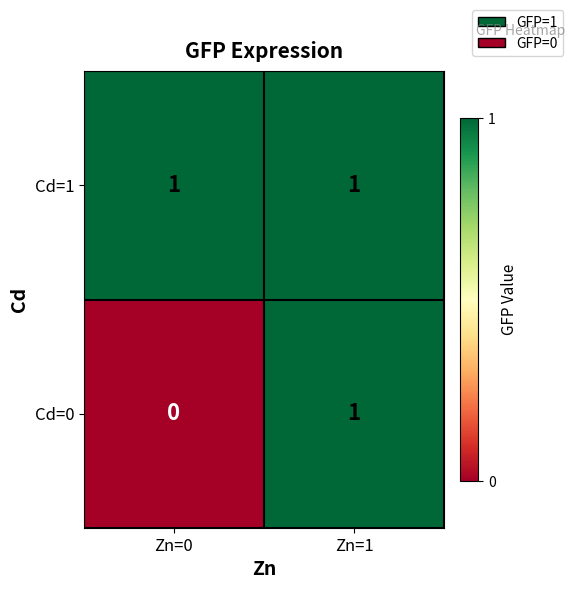

The Cd=0 series shows 0 at Zn=0. True or false?

True